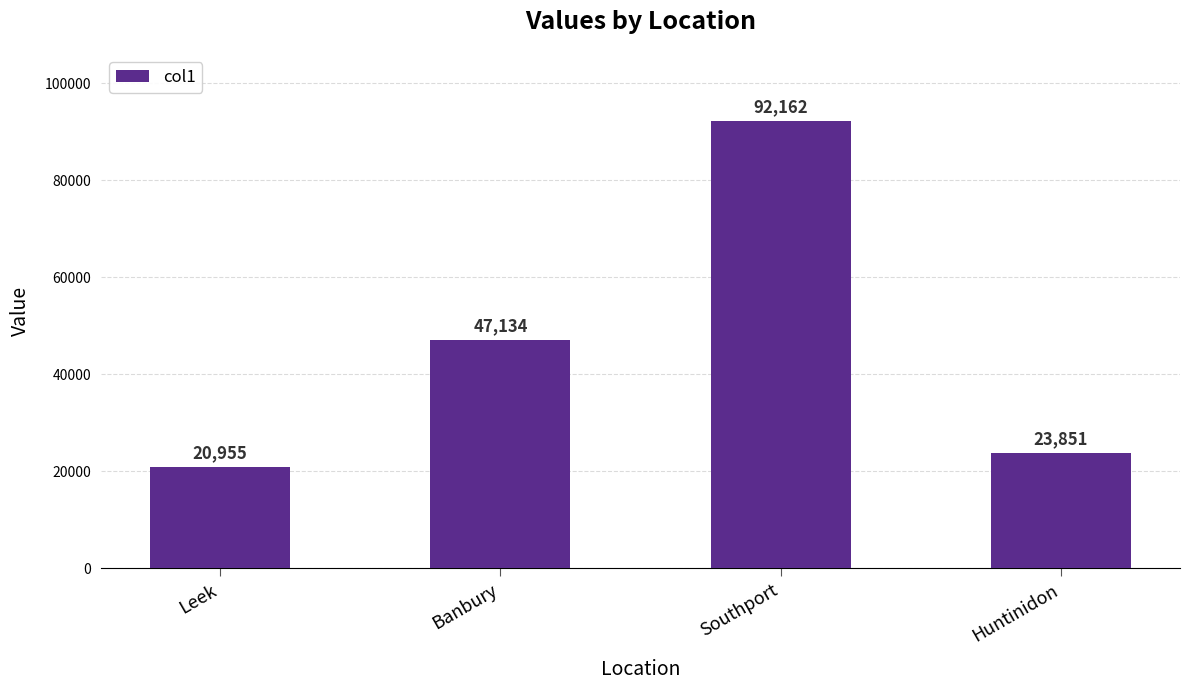

The chart shows a value of 135564.5 at Southport. True or false?

False